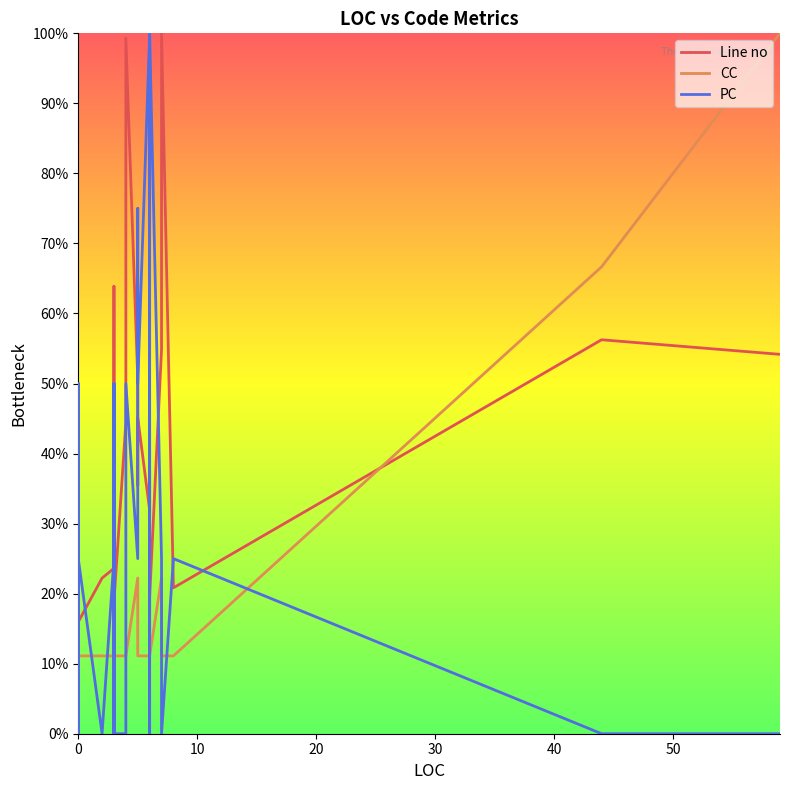

Reading right to left, list all the values displayed in this chart.

Line no: 54.2	56.2	20.8	100.0	54.9	19.4	37.5	35.4	31.9	45.1	40.3	35.4	50.7	99.3	47.9	44.4	18.8	29.9	24.3	21.5	49.3	25.7	36.8	30.6	26.4	30.6	63.9	43.8	29.2	31.9	34.7	23.6	22.2	16.0	22.9	36.8	41.0	27.8	31.9	18.1
CC: 100.0	66.7	11.1	11.1	22.2	11.1	22.2	11.1	11.1	11.1	11.1	11.1	22.2	11.1	11.1	11.1	11.1	11.1	11.1	11.1	11.1	11.1	11.1	11.1	11.1	11.1	11.1	11.1	11.1	11.1	11.1	11.1	11.1	11.1	11.1	11.1	11.1	11.1	11.1	11.1
PC: 0.0	0.0	25.0	0.0	25.0	100.0	0.0	100.0	100.0	50.0	75.0	75.0	25.0	50.0	0.0	0.0	0.0	25.0	25.0	25.0	0.0	25.0	50.0	25.0	25.0	0.0	0.0	0.0	25.0	50.0	0.0	25.0	0.0	25.0	50.0	25.0	0.0	0.0	50.0	25.0